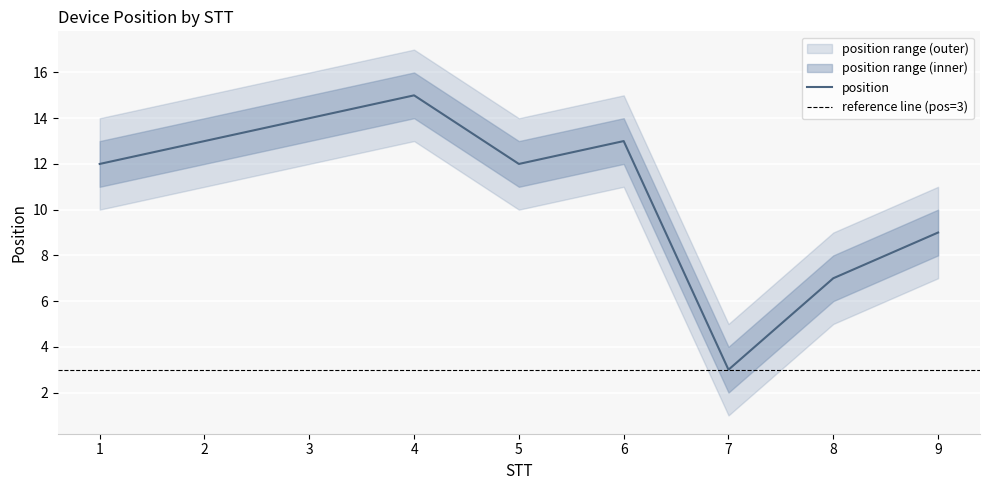

What is the maximum value for position?

15